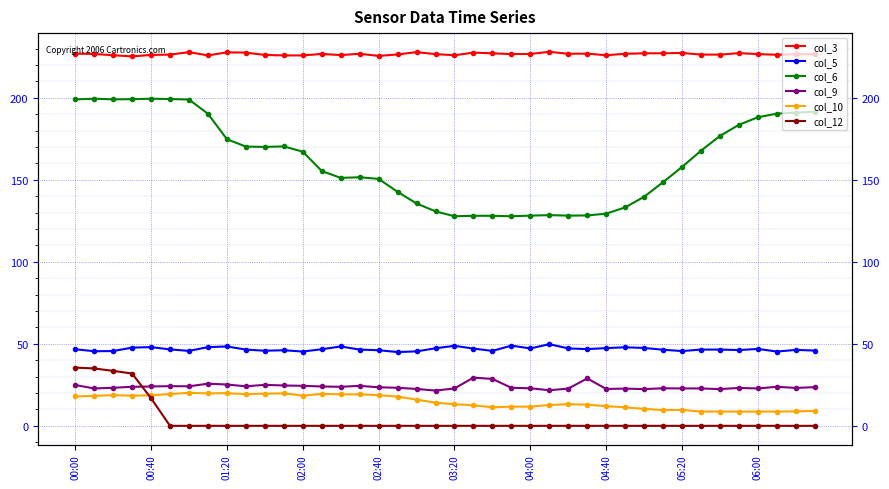

Reading left to right, extract all data points from this chart.

col_3: 227.0	226.8	226.0	225.3	226.2	226.4	227.9	225.9	227.8	227.6	226.2	225.9	225.9	226.8	226.1	226.9	225.6	226.5	227.9	226.7	226.0	227.6	227.2	226.7	226.8	228.1	226.9	227.0	226.0	226.9	227.2	227.2	227.4	226.4	226.4	227.3	226.7	226.3	226.6	226.6
col_5: 46.7	45.5	45.6	47.7	48.0	46.6	45.7	48.0	48.4	46.5	45.8	46.1	45.3	46.7	48.4	46.5	46.1	45.0	45.4	47.3	48.8	47.1	45.7	48.9	47.2	49.8	47.2	46.8	47.4	47.9	47.5	46.4	45.6	46.5	46.5	46.2	46.9	45.3	46.3	45.9
col_6: 199.1	199.5	199.1	199.2	199.5	199.3	199.0	190.3	174.8	170.3	170.1	170.4	167.2	155.4	151.2	151.6	150.6	142.7	135.6	130.8	127.8	128.1	128.1	127.8	128.2	128.5	128.2	128.3	129.4	133.2	139.7	148.6	157.9	167.8	176.8	183.6	188.2	190.4	191.0	191.6
col_9: 24.9	22.8	23.2	23.8	24.0	24.2	24.1	25.7	25.2	24.1	25.0	24.6	24.4	24.0	23.8	24.4	23.5	23.2	22.5	21.5	22.8	29.4	28.6	23.2	22.9	21.7	22.7	28.9	22.5	22.7	22.4	22.9	22.8	22.8	22.4	23.1	22.8	23.8	23.1	23.6
col_10: 17.9	18.3	18.7	18.4	18.6	19.4	20.1	19.8	19.9	19.3	19.6	19.8	18.4	19.5	19.2	19.2	18.7	17.8	16.0	14.1	13.2	12.5	11.3	11.7	11.7	12.7	13.2	12.9	12.0	11.3	10.3	9.6	9.7	8.7	8.7	8.7	8.7	8.7	8.8	9.1
col_12: 35.5	35.0	33.5	31.9	16.8	0.0	0.0	0.0	0.0	0.0	0.0	0.0	0.0	0.0	0.0	0.0	0.0	0.0	0.0	0.0	0.0	0.0	0.0	0.0	0.0	0.0	0.0	0.0	0.0	0.0	0.0	0.0	0.0	0.0	0.0	0.0	0.0	0.0	0.0	0.0